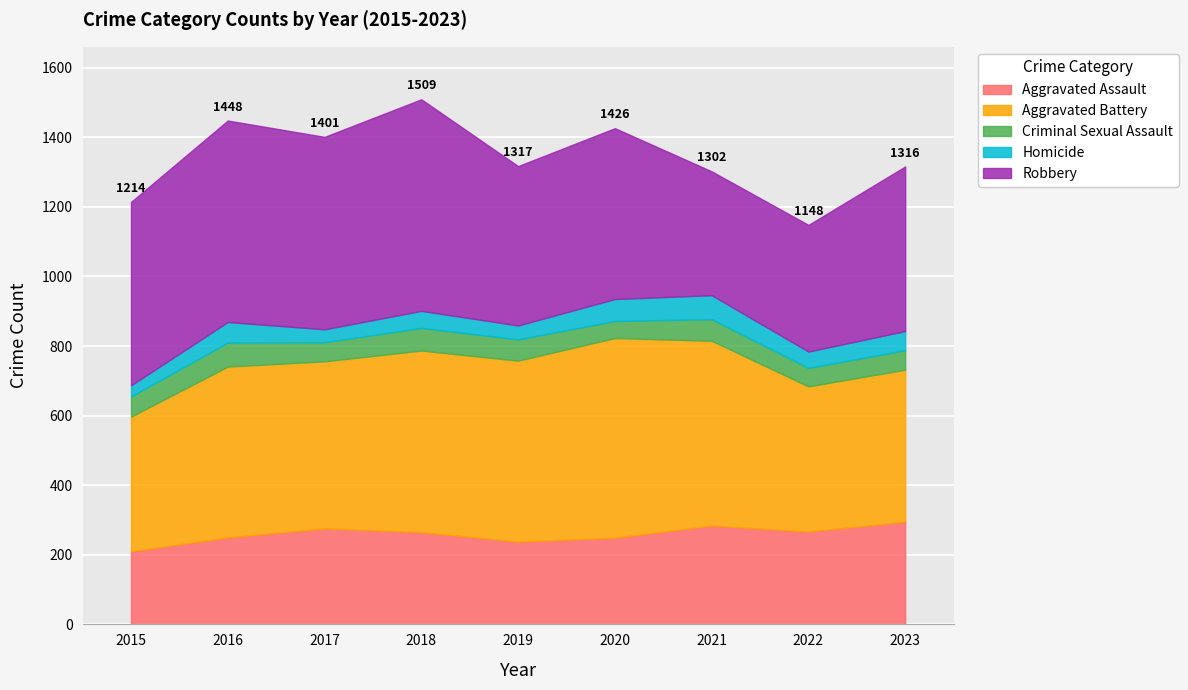

At which label does Criminal Sexual Assault reach its minimum?

2020